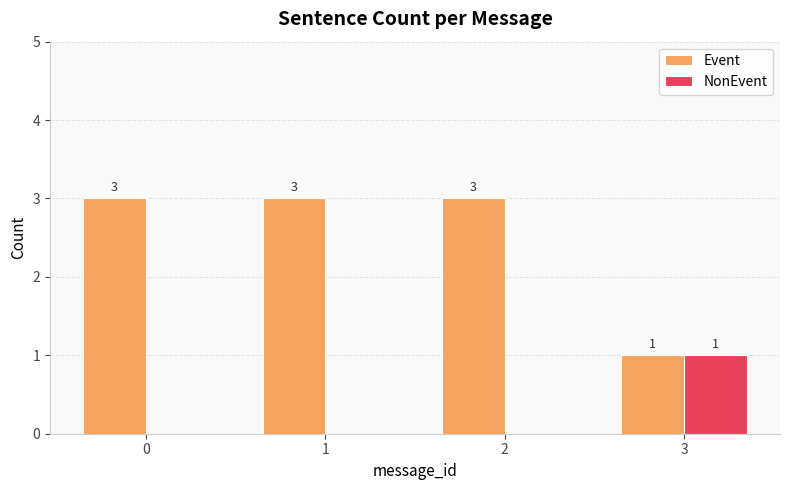

How many groups of bars are there?

4